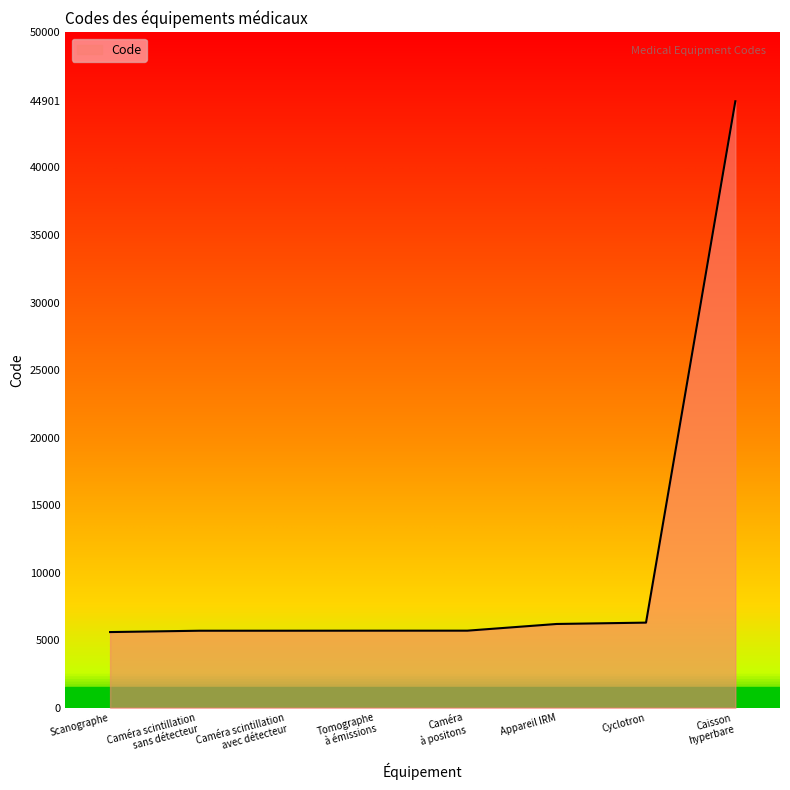

What is the average value?

10727